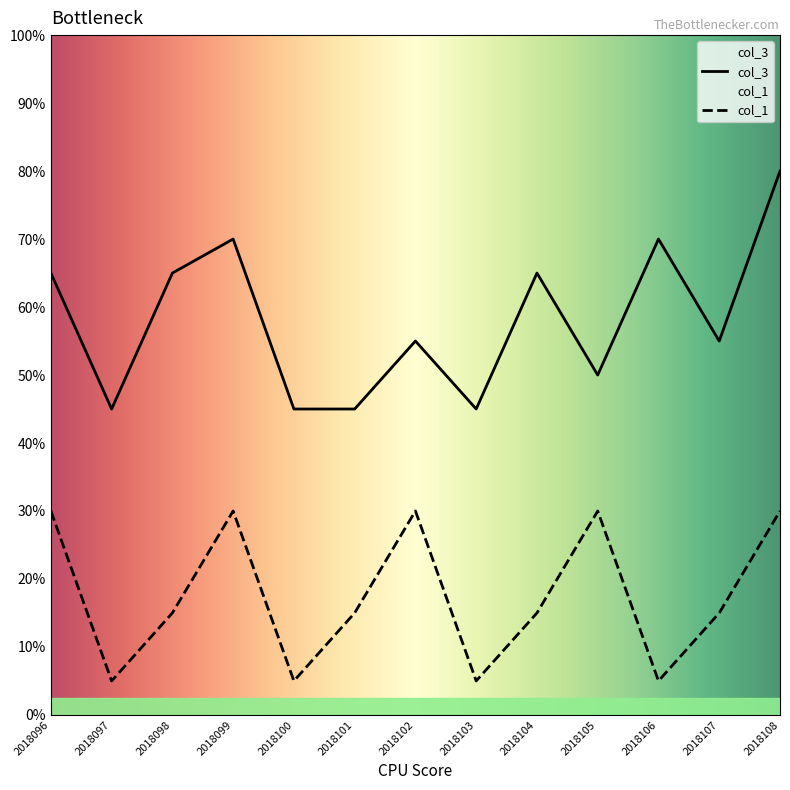

Does the chart have visible grid lines?

No